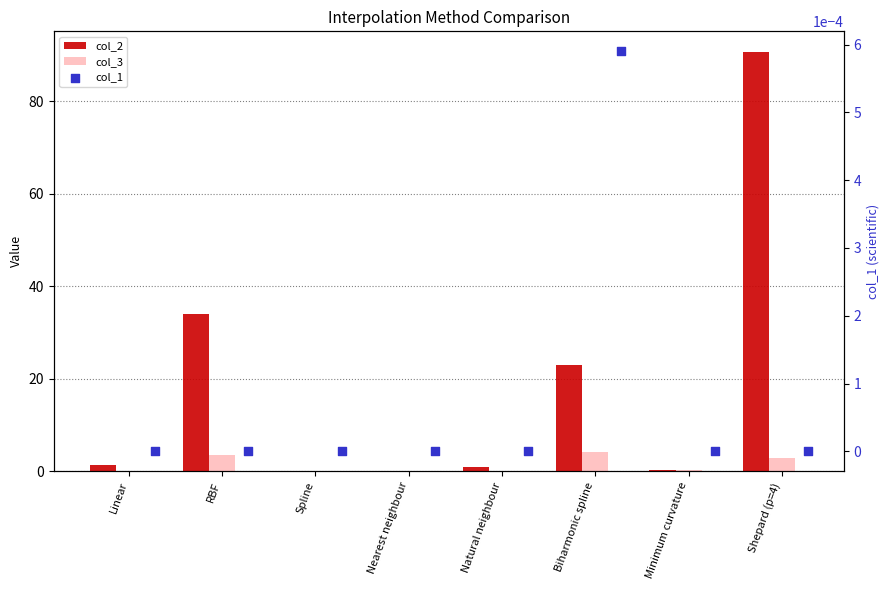

At how many categories does at least one series exceed 62?

1